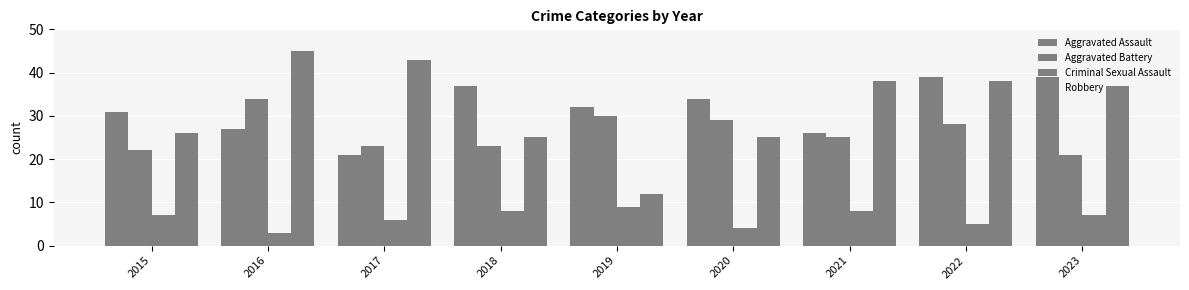

How many values in the Aggravated Battery series are below 25?

4